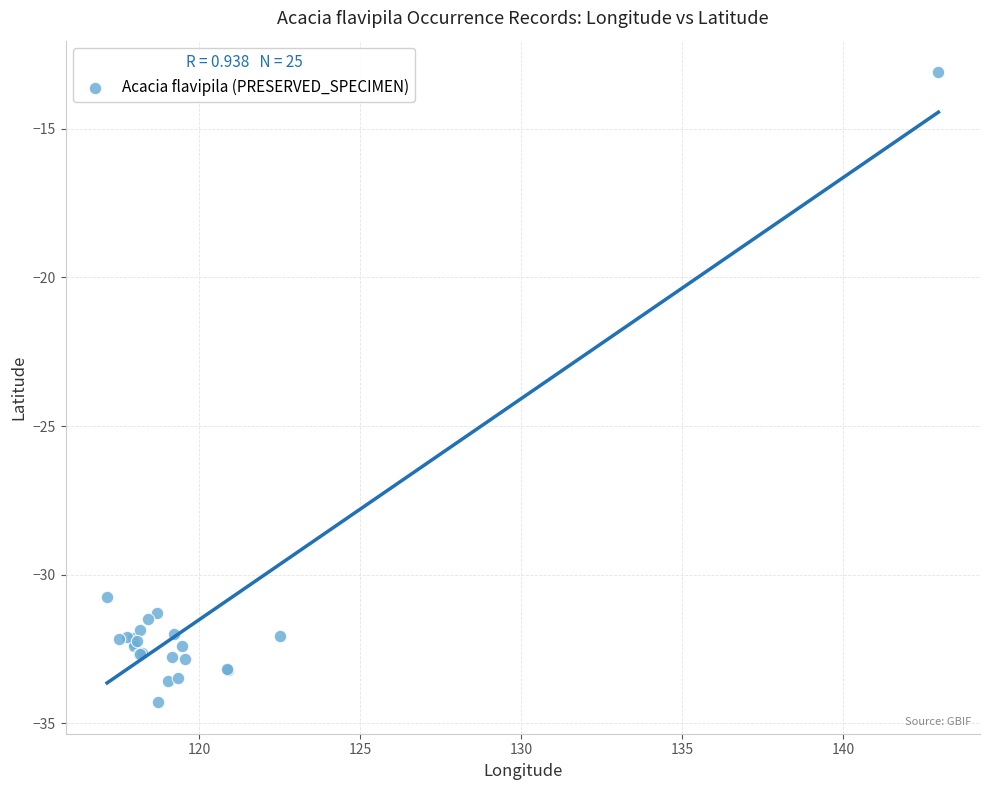

What Y value in the scatter plot is closest to -23?

-30.7